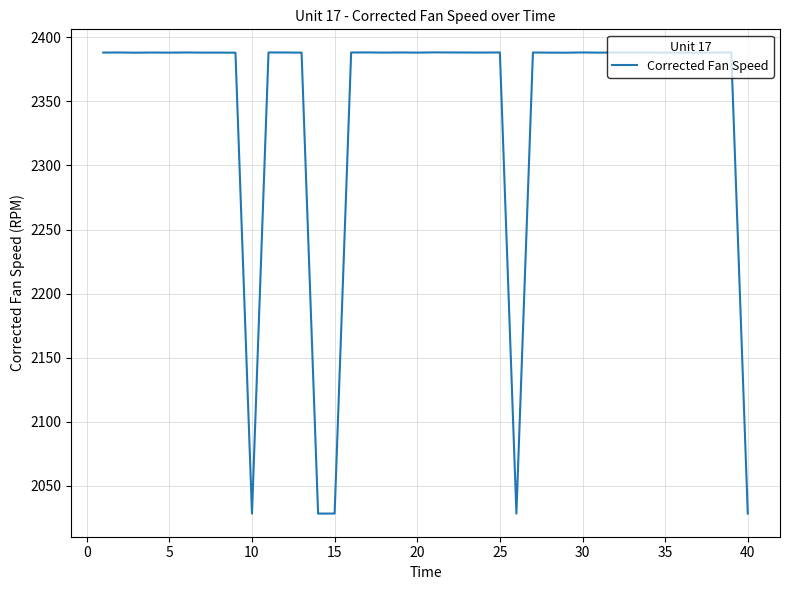

What is the greatest value displayed?

2388.2